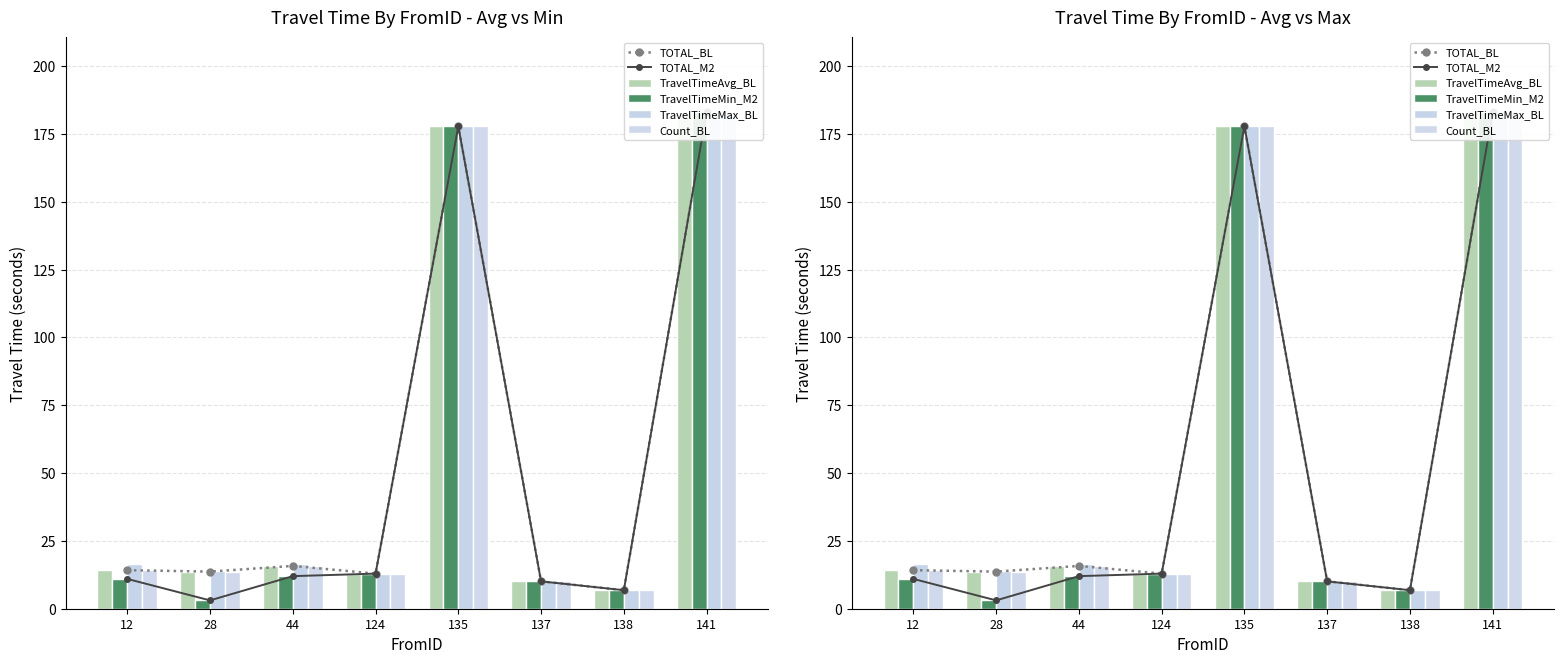

At which label does TOTAL_BL reach its peak?

141